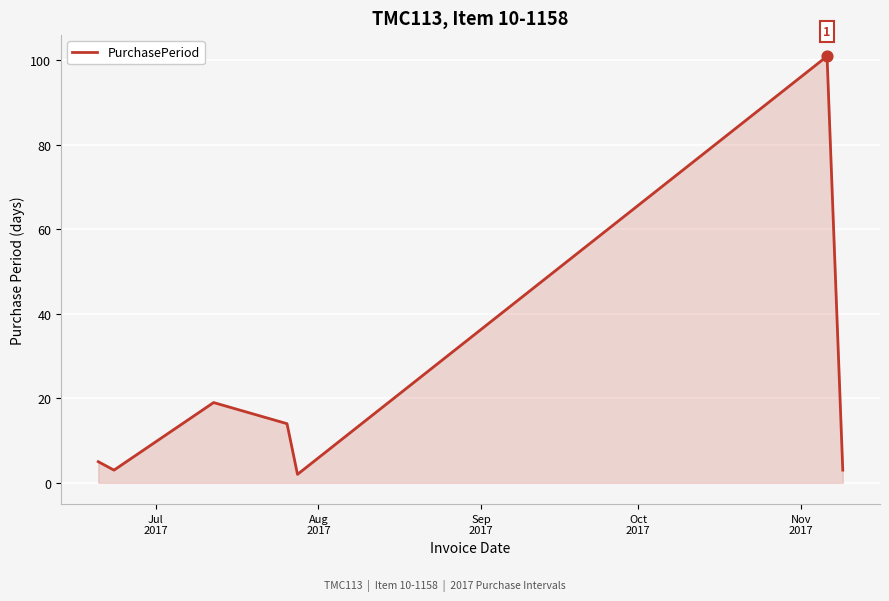

What is the difference between the maximum and second lowest values?

98